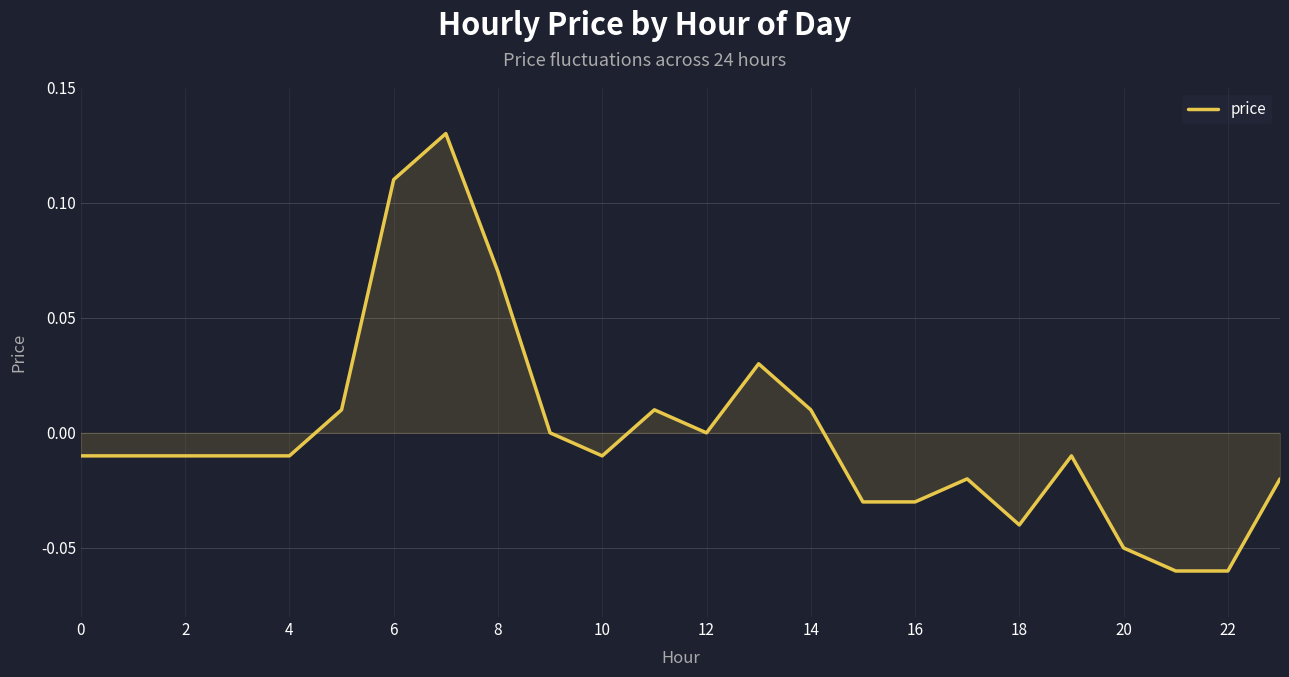

Does the chart have visible grid lines?

Yes